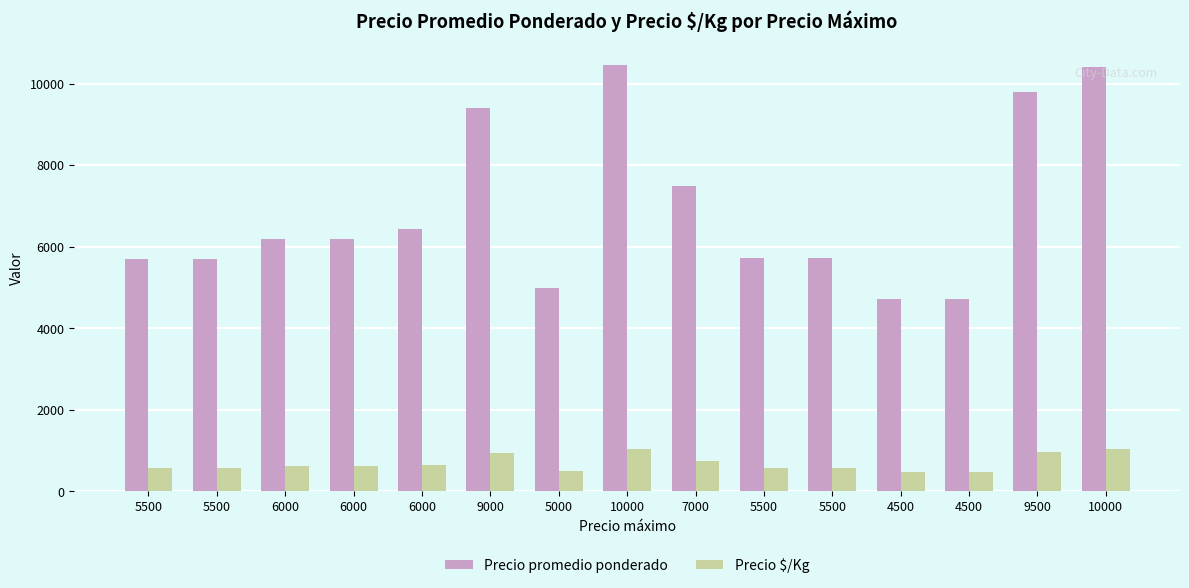

Read the Precio $/Kg value at 4500, to the nearest 100.

500